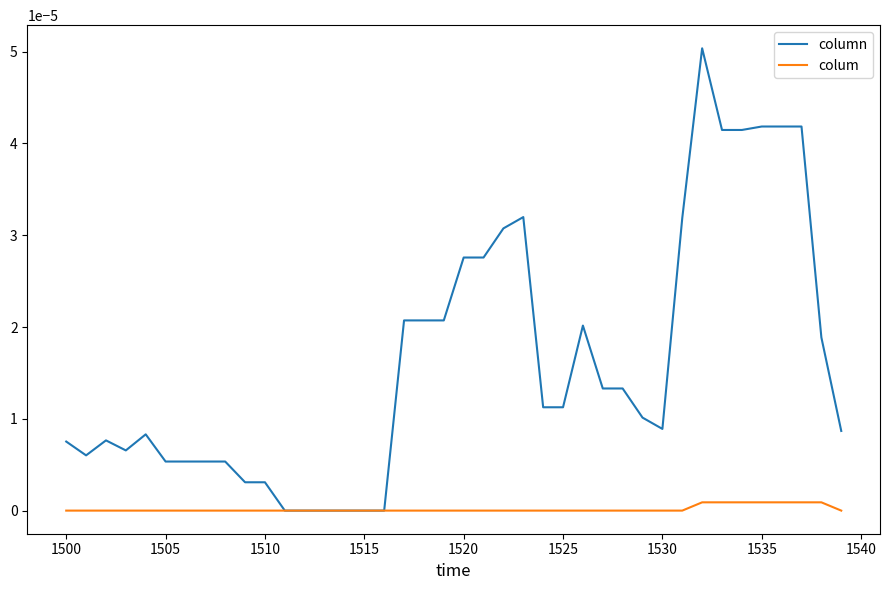

How many lines are shown in the chart?

2